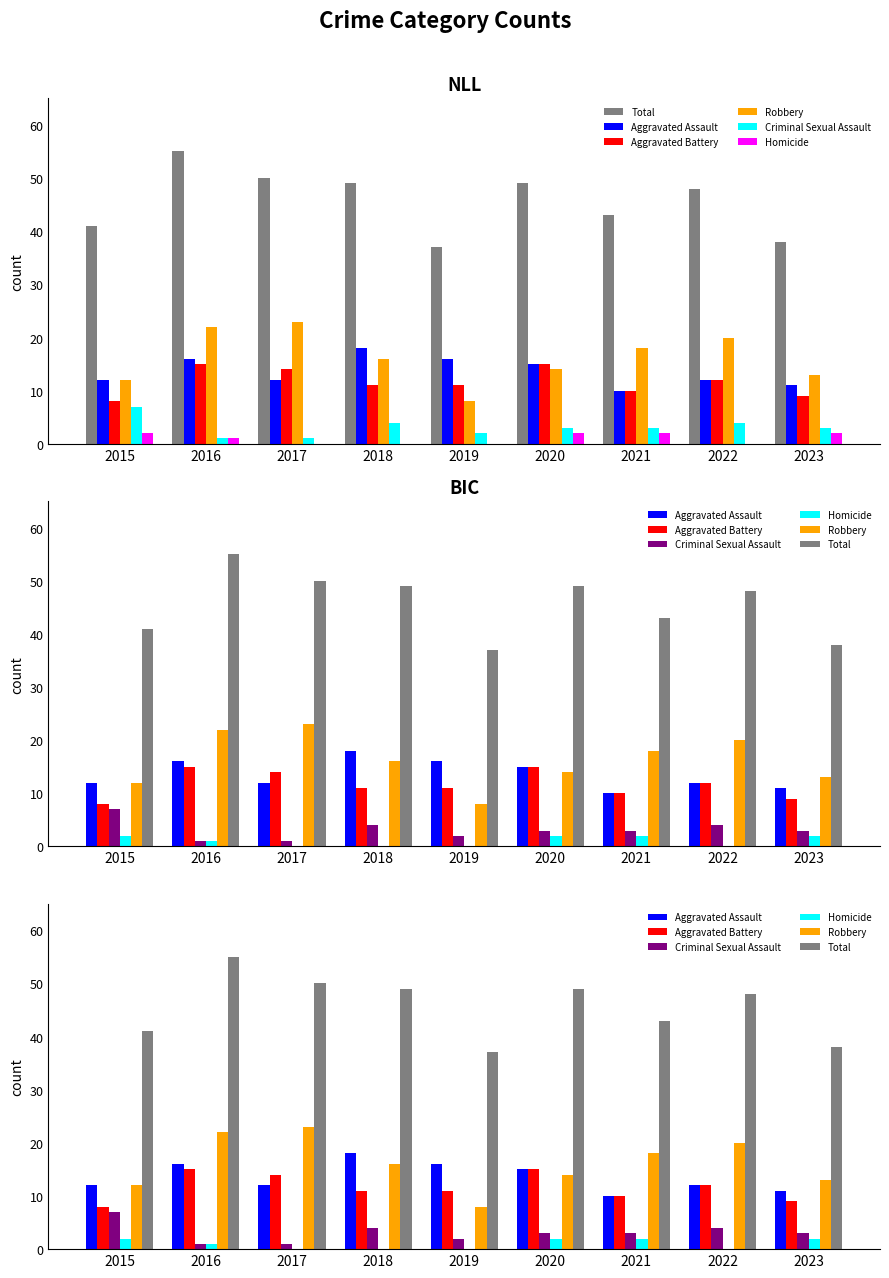

What is the average value of the Criminal Sexual Assault series?

3